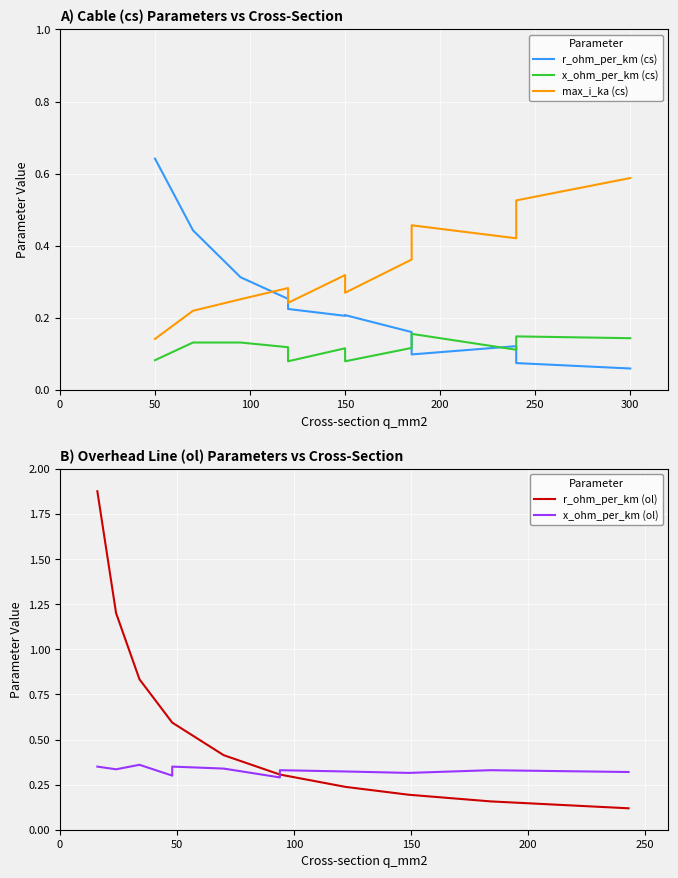

Which series has the largest range (max minus min)?

r_ohm_per_km (ol)